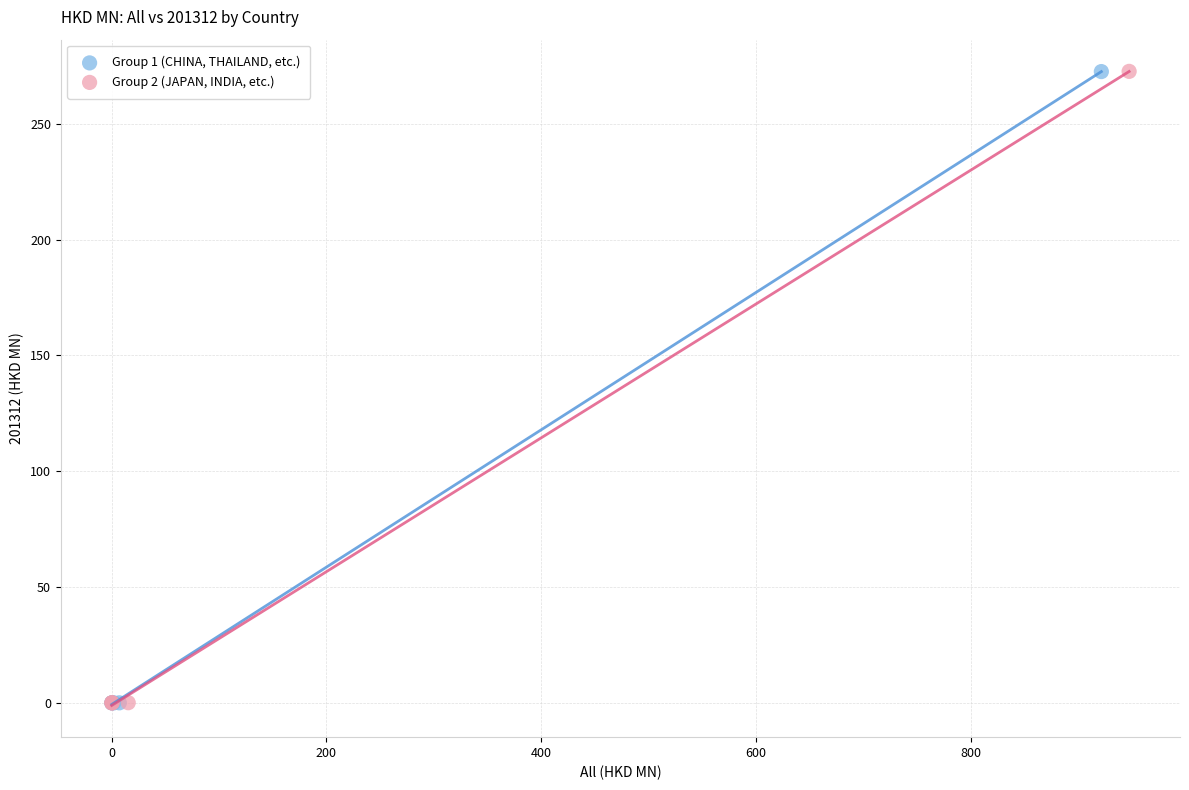

What are all the series names shown in the legend?

Group 1 (CHINA, THAILAND, etc.), Group 2 (JAPAN, INDIA, etc.)